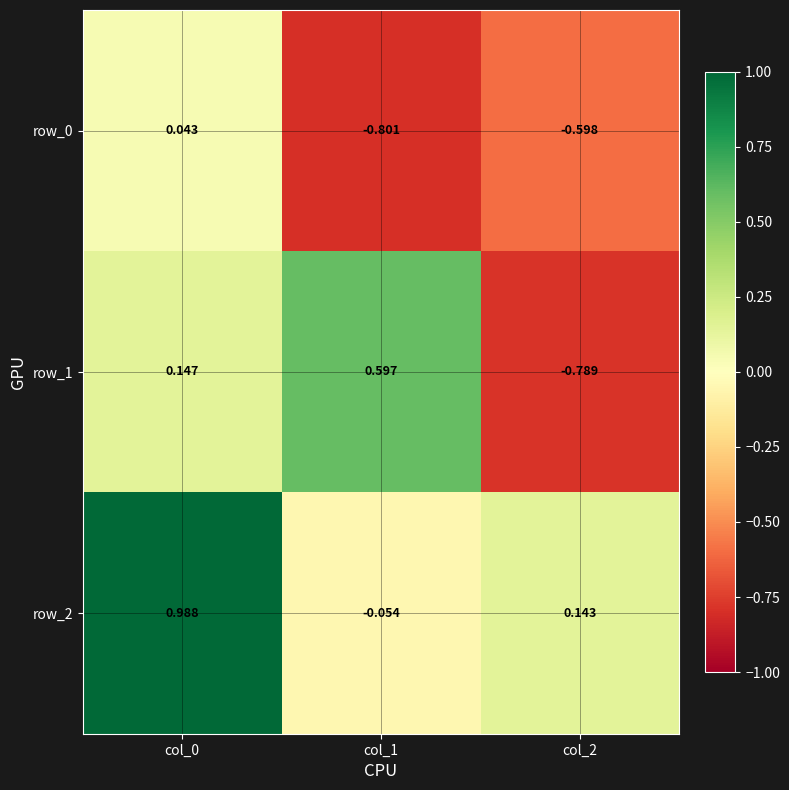

Is the value of row_0 at col_0 greater than the value of row_2 at col_2?

No